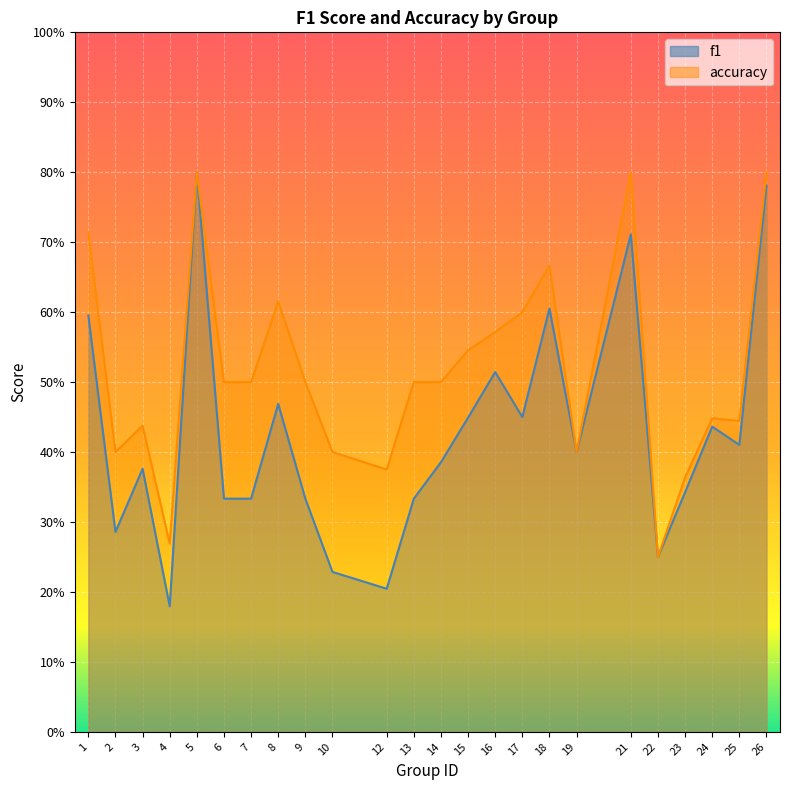

True or false: f1 has a value of 0.2 at 13.

False